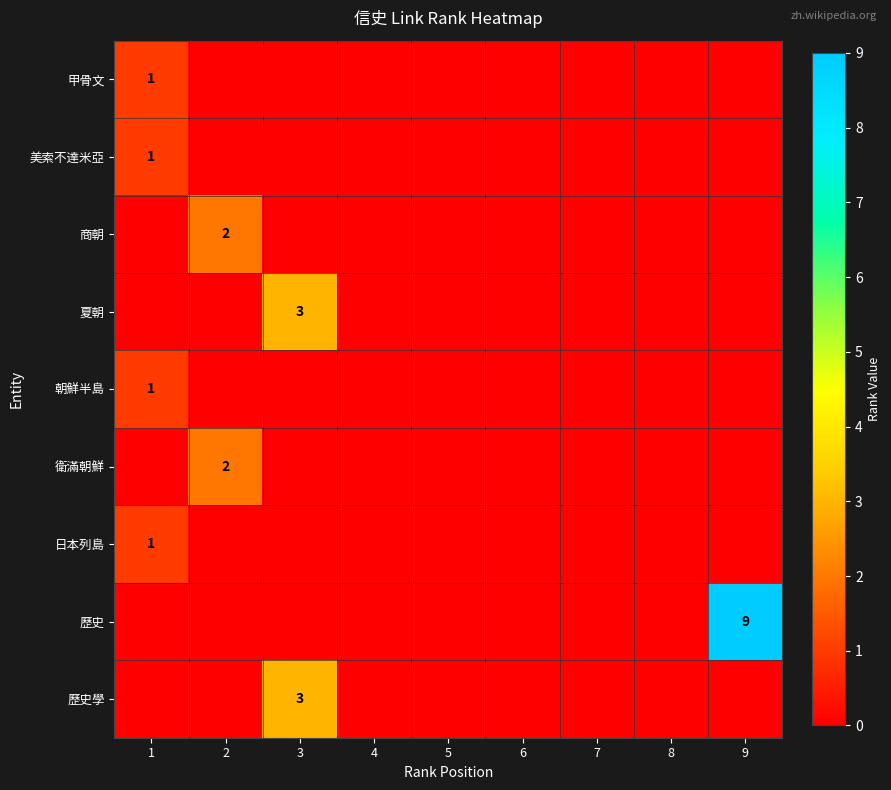

Between 4 and 6, which series saw the biggest shift?

甲骨文